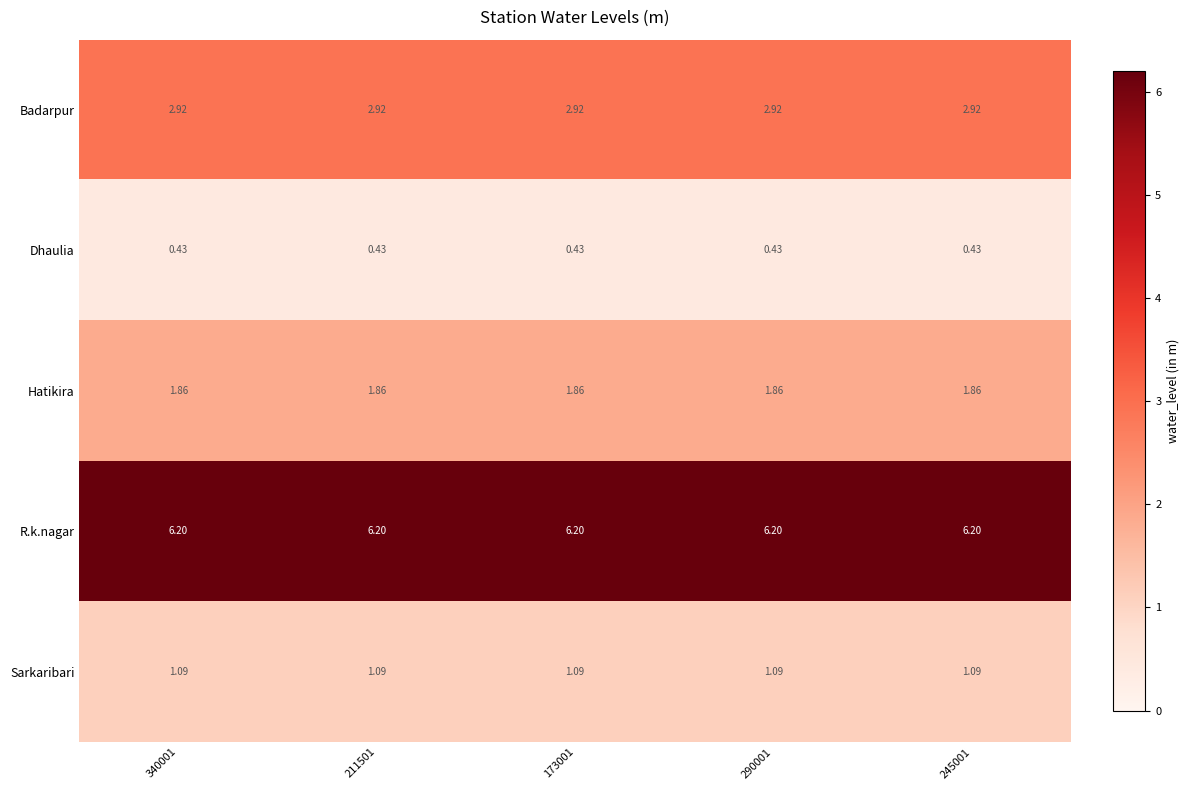

List the series in order of their peak value, highest first.

R.k.nagar, Badarpur, Hatikira, Sarkaribari, Dhaulia